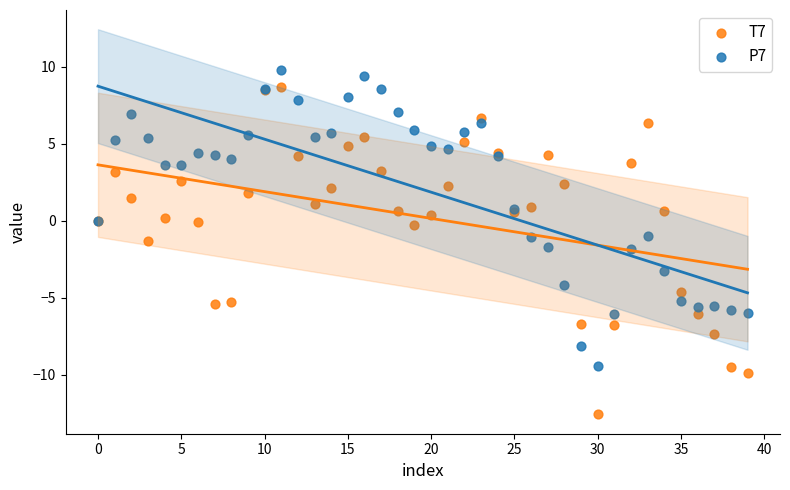

Which series contains the highest Y value?

P7